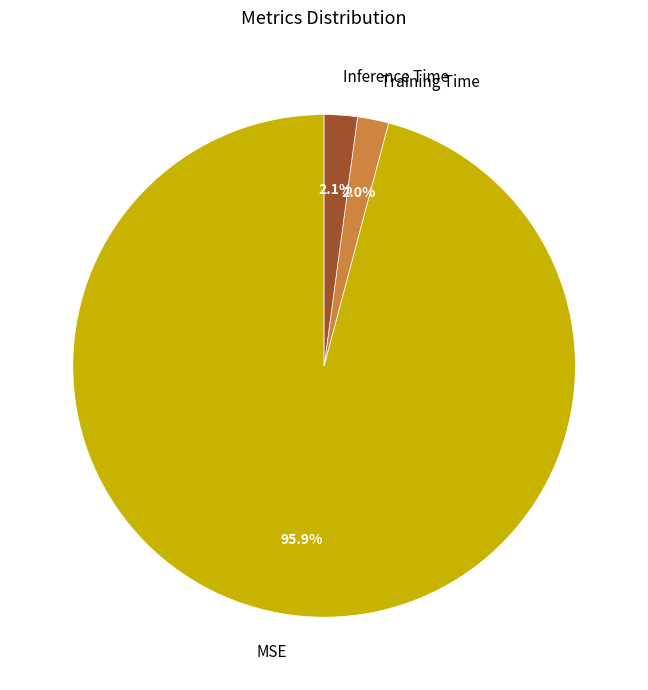

To the nearest percent, what is the average slice percentage?

33%